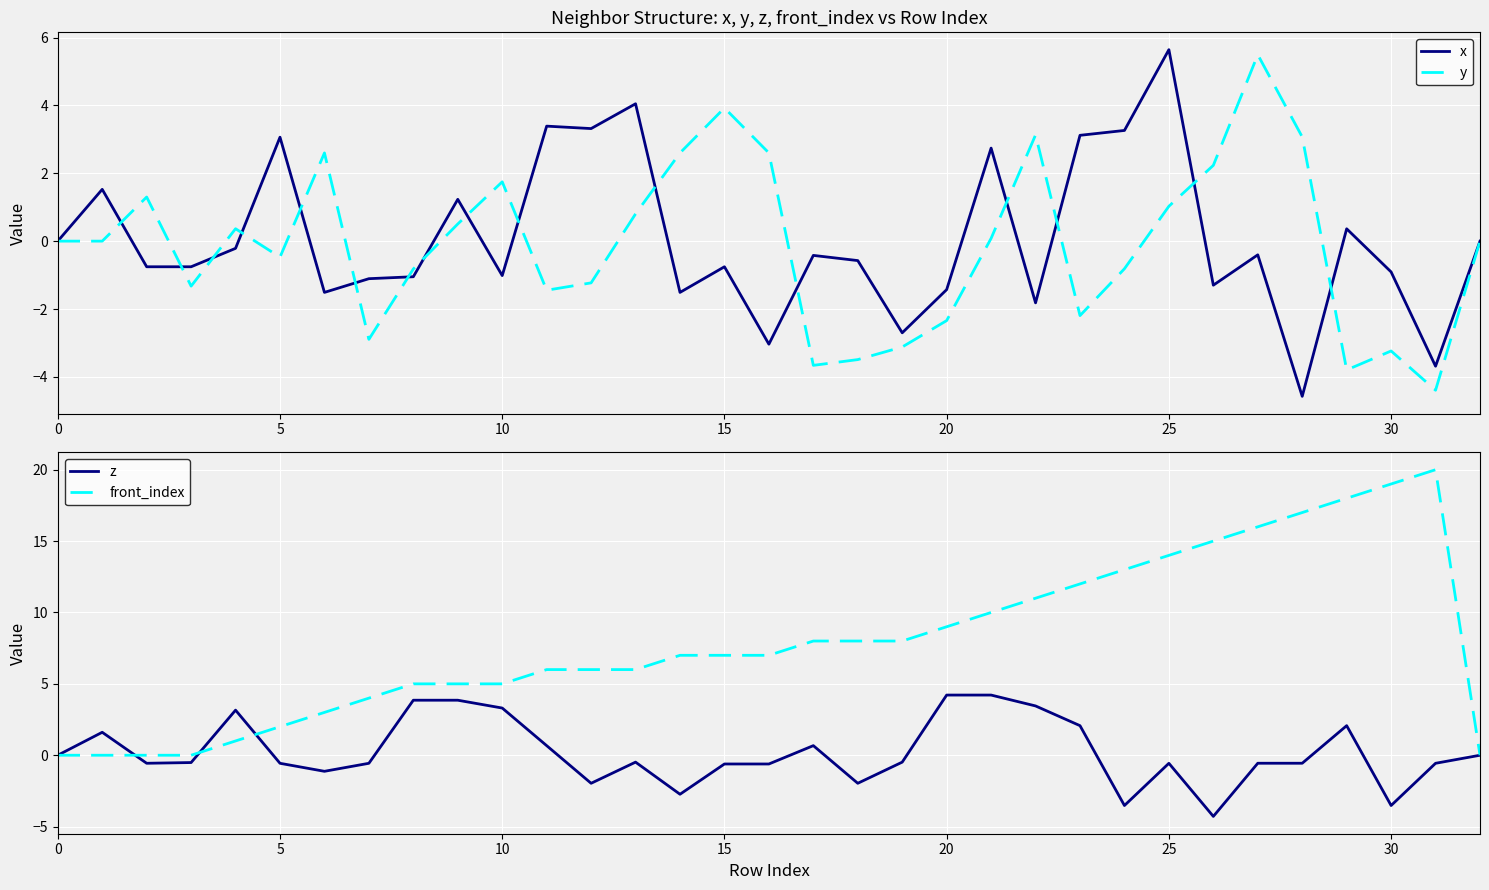

What is the greatest value displayed?

20.0